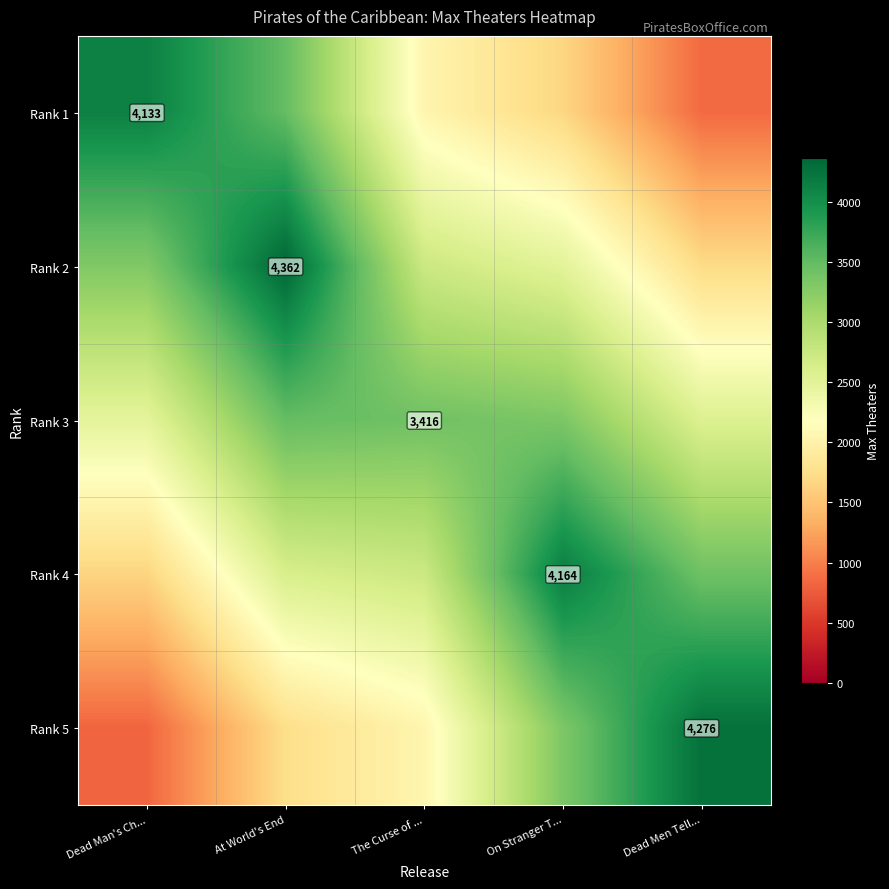

At which category is the sum across all series the highest?

At World's End